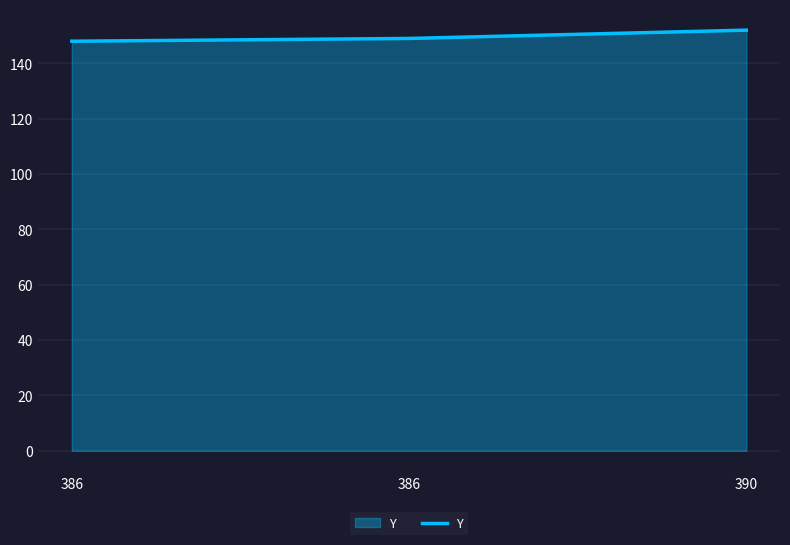

What is the smallest value displayed?

148